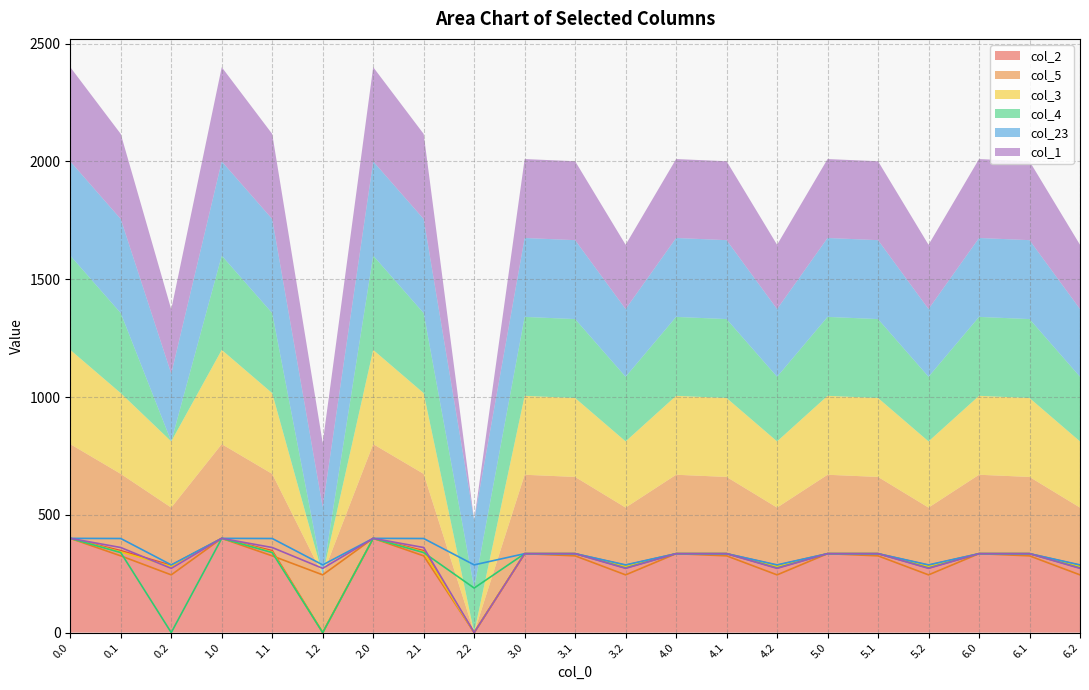

Which series ends up on top after the final intersection of col_1 and col_5?

col_1